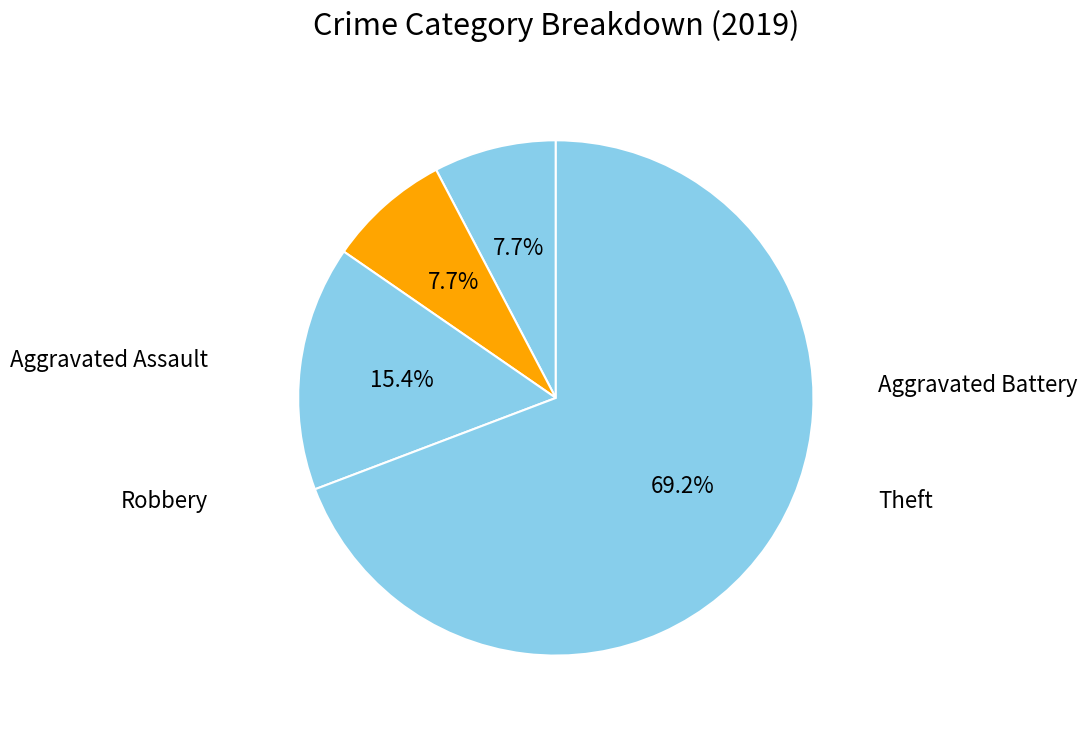

What is the smallest slice in the pie chart?

Aggravated Assault